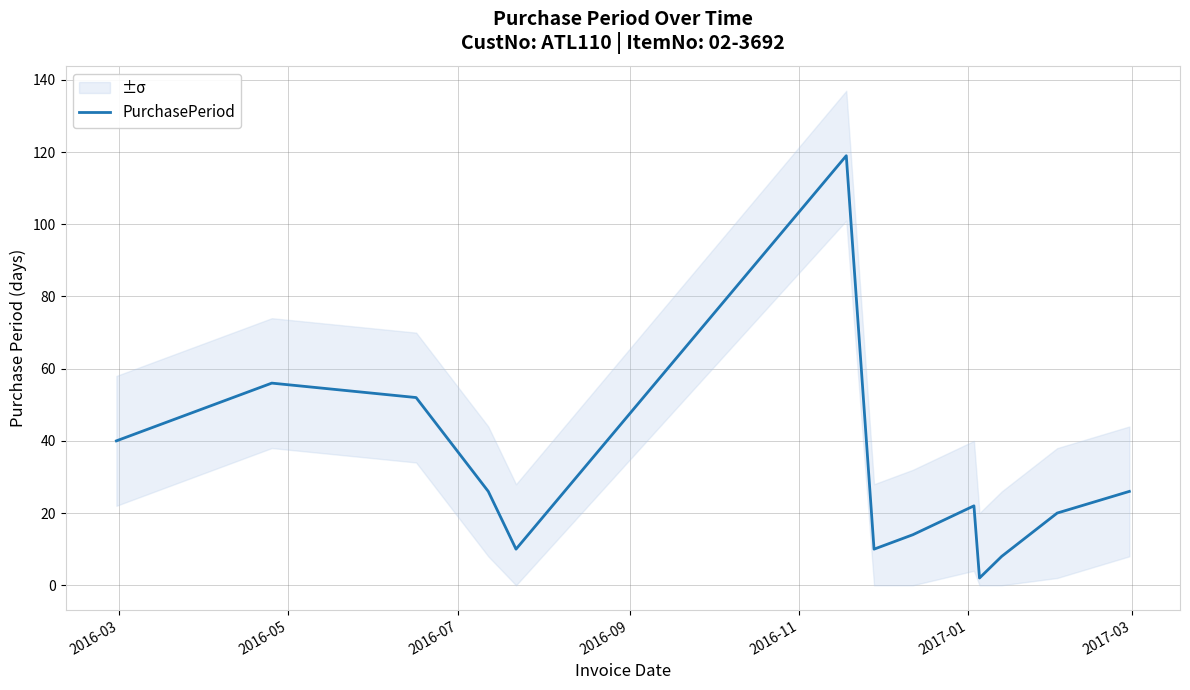

What is the value of the 3rd point from the left?

52